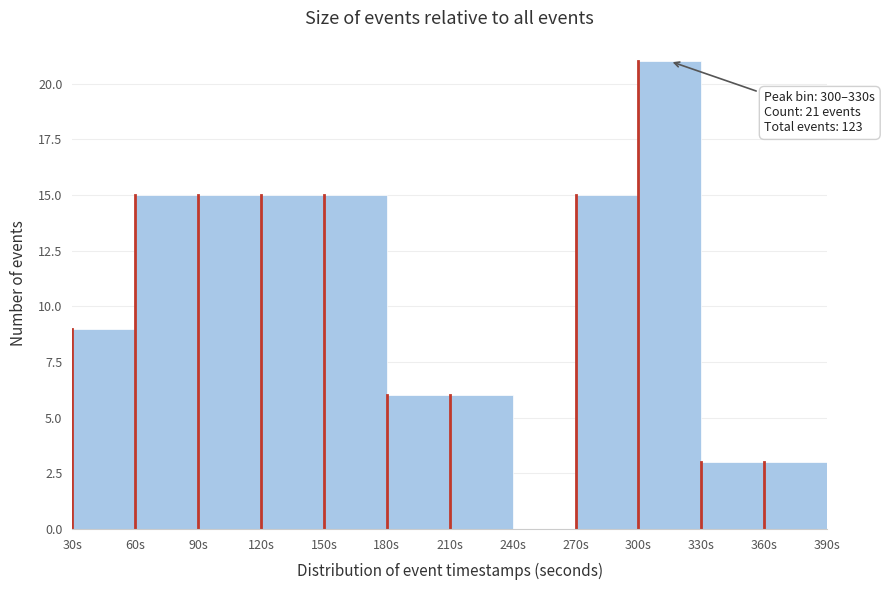

Which range on the x-axis has the tallest bar?

300 to 330